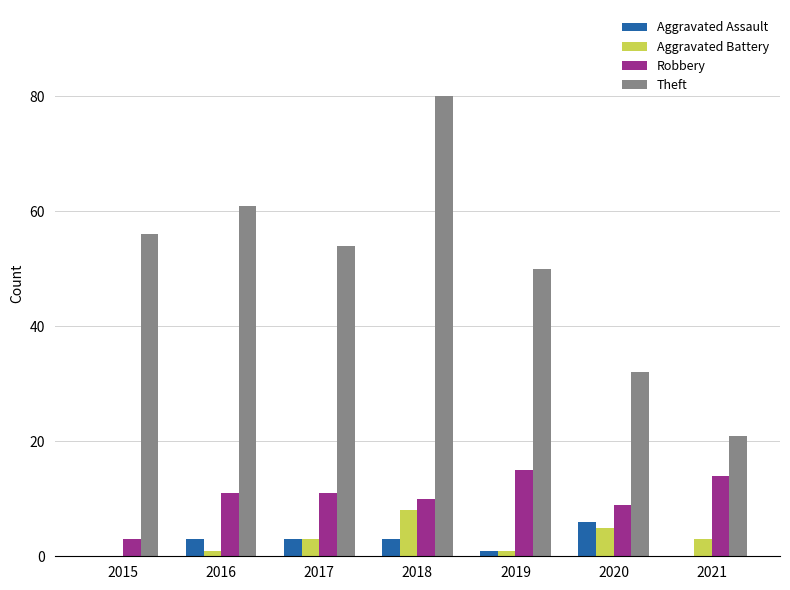

True or false: Theft has a value of 24 at 2015.

False